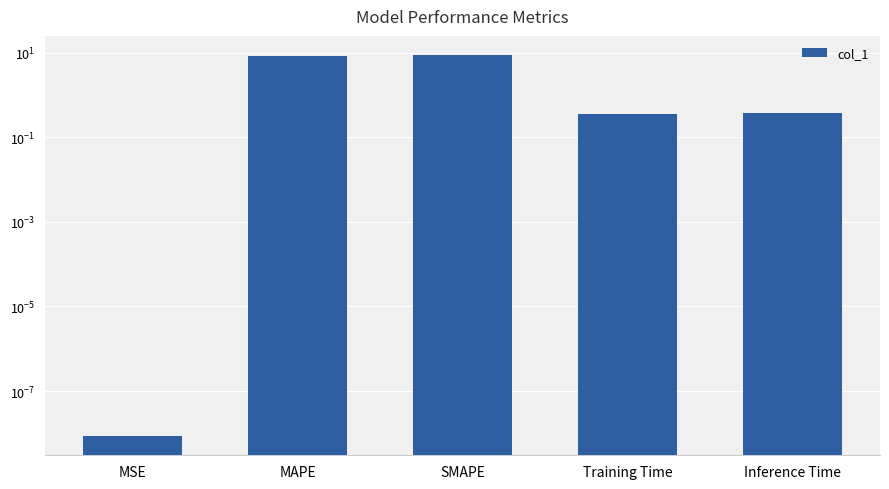

At which label is the value closest to 4?

Inference Time